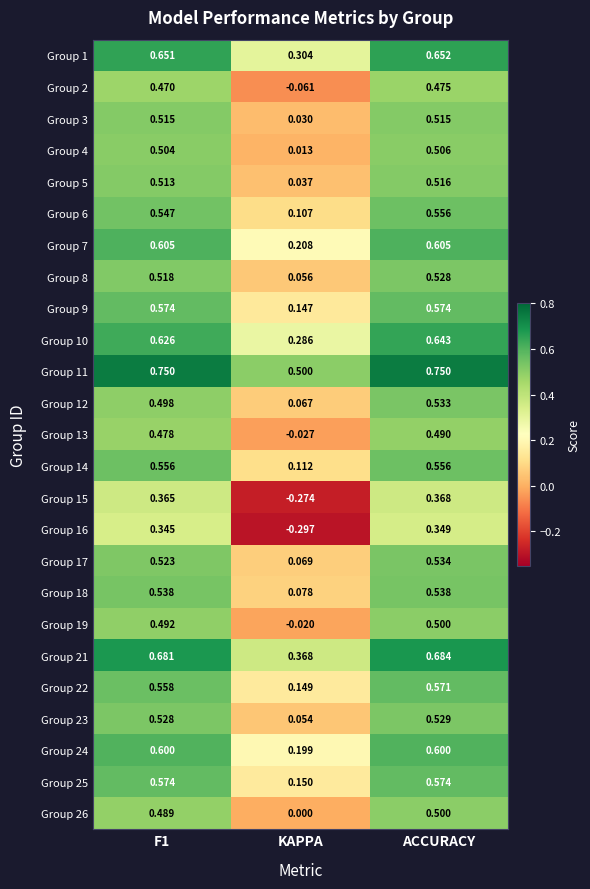

Which label corresponds to the smallest value in the chart?

KAPPA